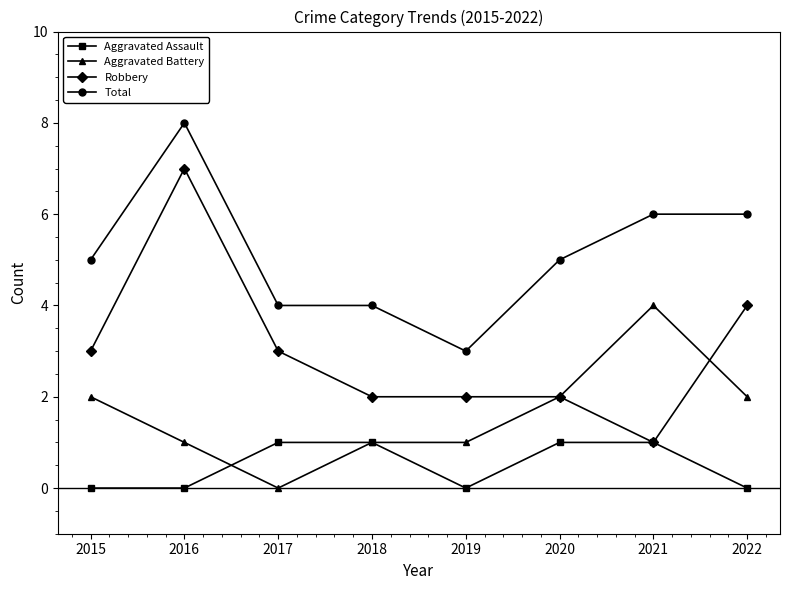

Which label corresponds to the largest value in the chart?

2016